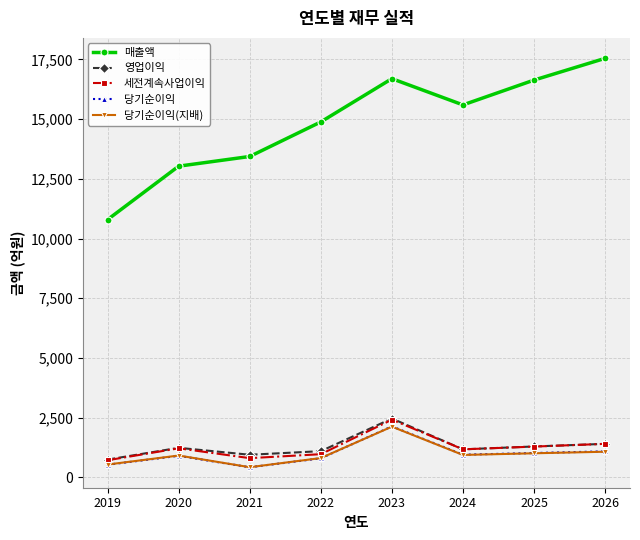

What is the maximum value for 당기순이익?

2136